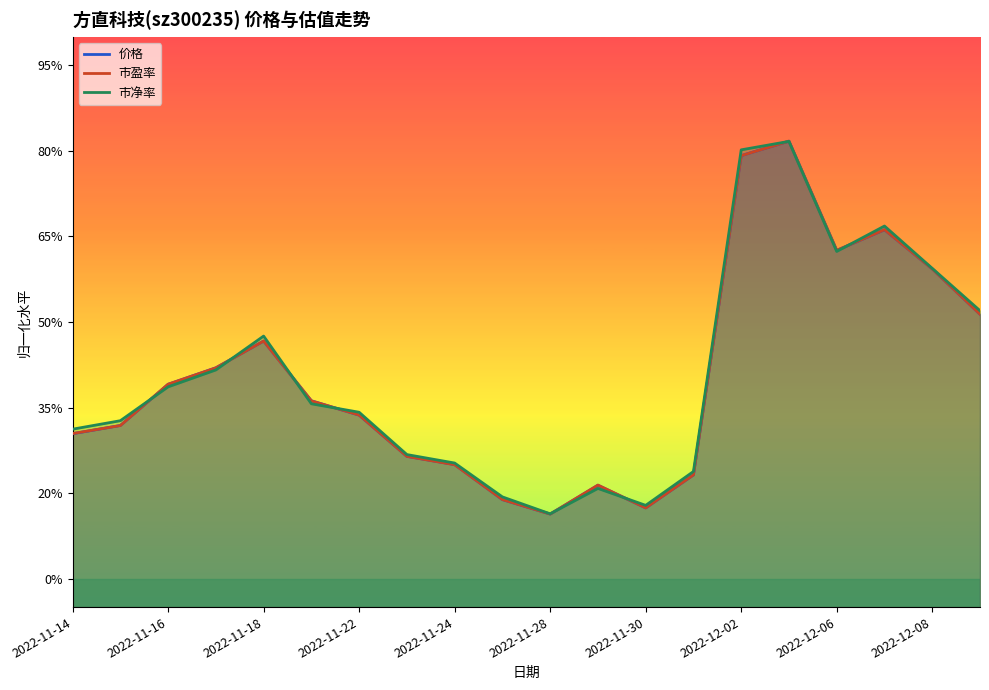

Which series has the largest range (max minus min)?

市盈率